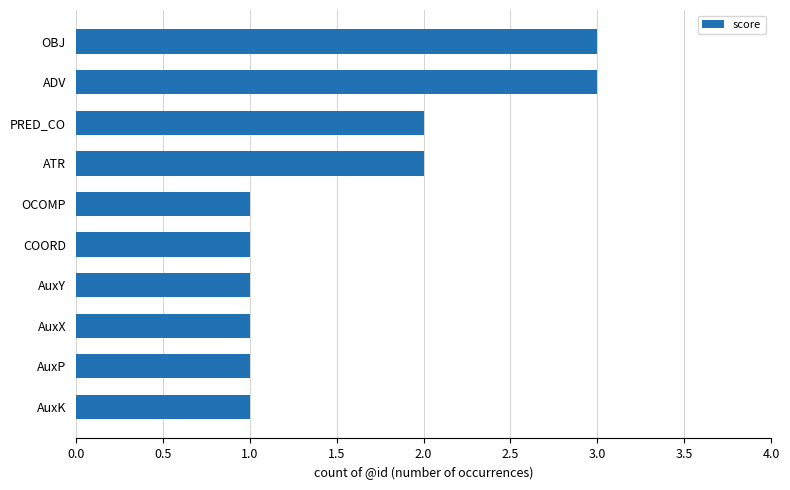

How many series are shown in this chart?

1